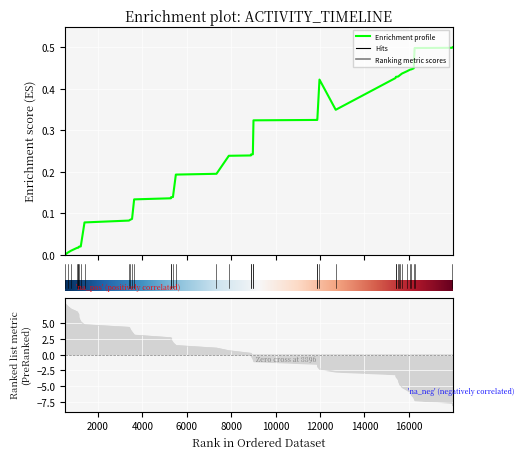

Reading left to right, extract all data points from this chart.

517=0.0	632=0.0	782=0.0	1045=0.0	1109=0.0	1112=0.0	1154=0.0	1221=0.0	1390=0.1	3391=0.1	3447=0.1	3532=0.1	3626=0.1	5280=0.1	5292=0.1	5374=0.1	5505=0.2	7336=0.2	7892=0.2	8885=0.2	8896=0.2	8974=0.2	9003=0.3	11876=0.3	11881=0.3	11976=0.4	12708=0.3	15402=0.4	15420=0.4	15514=0.4	15545=0.4	15589=0.4	15694=0.4	15899=0.4	16067=0.4	16117=0.4	16221=0.4	16262=0.5	17948=0.5	17975=0.5